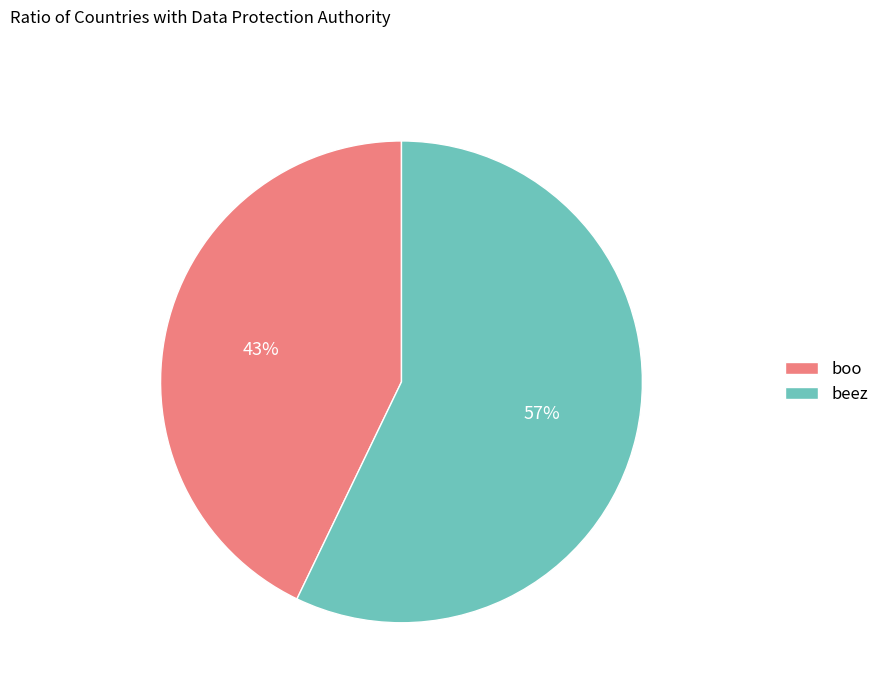

What percentage is the beez slice, to the nearest percent?

57%